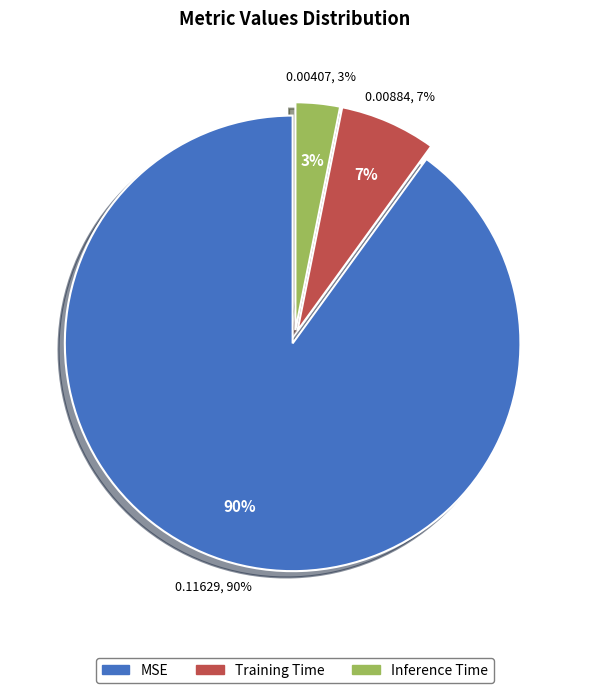

The Training Time slice represents 7% of the pie. True or false?

True